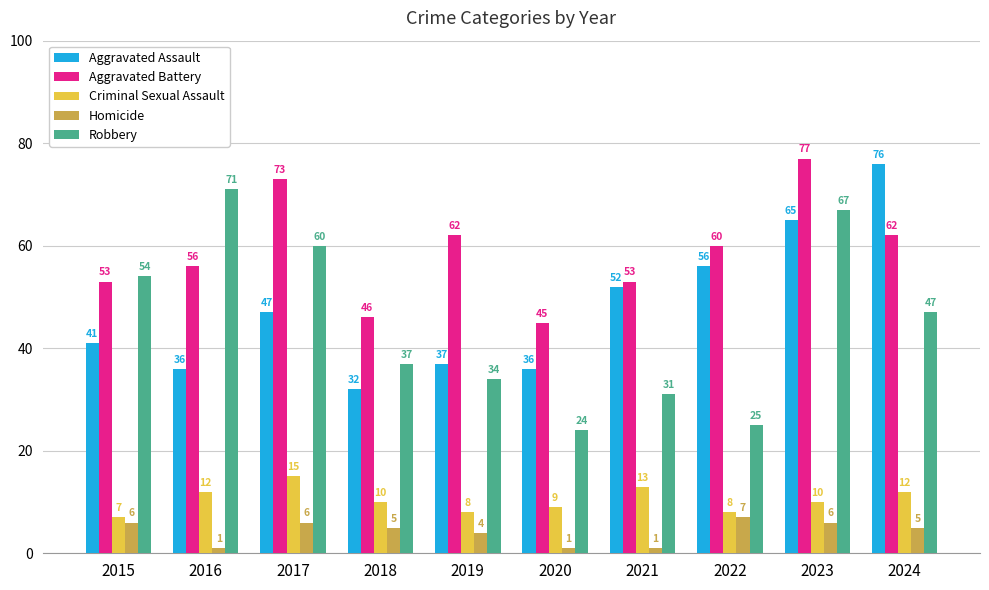

Between 2019 and 2021, which series saw the biggest shift?

Aggravated Assault